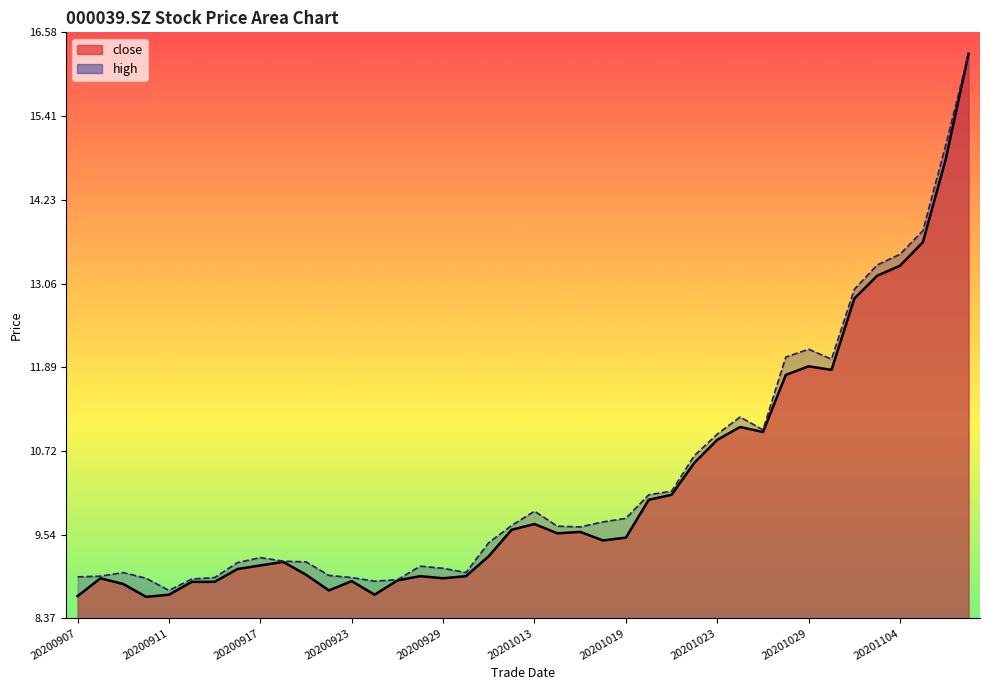

What is the difference between the highest and lowest values at 20201029?

0.2